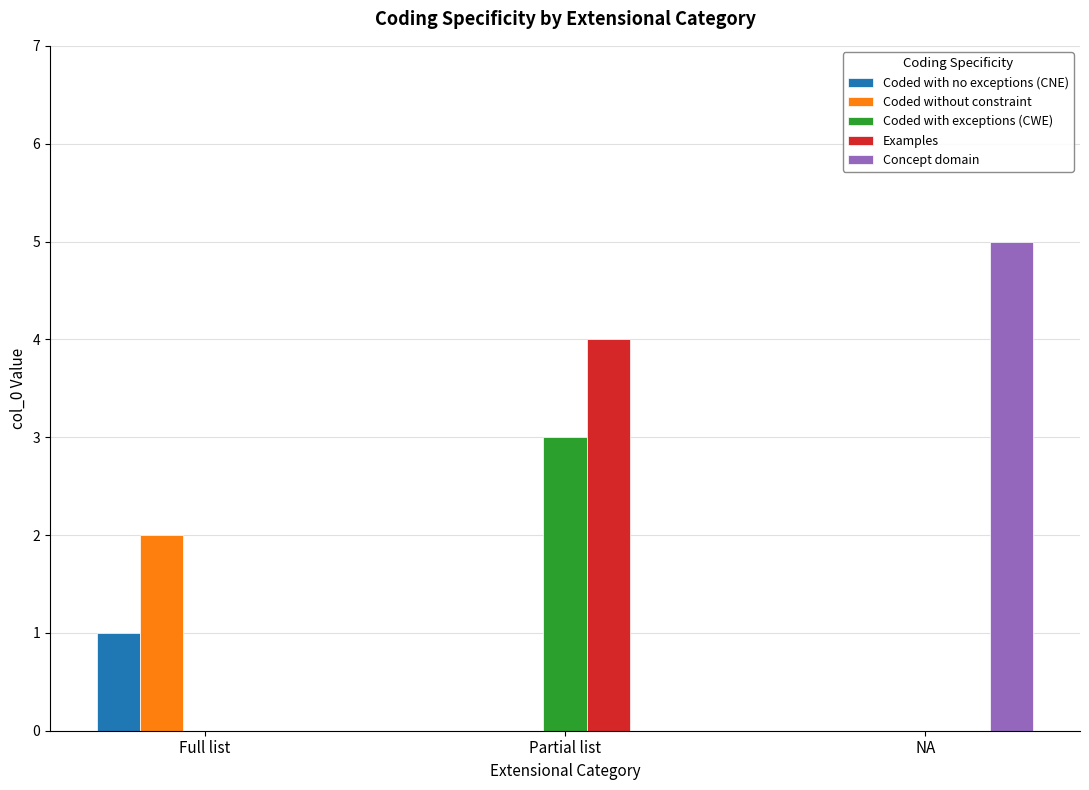

Count the number of data series in this chart.

5